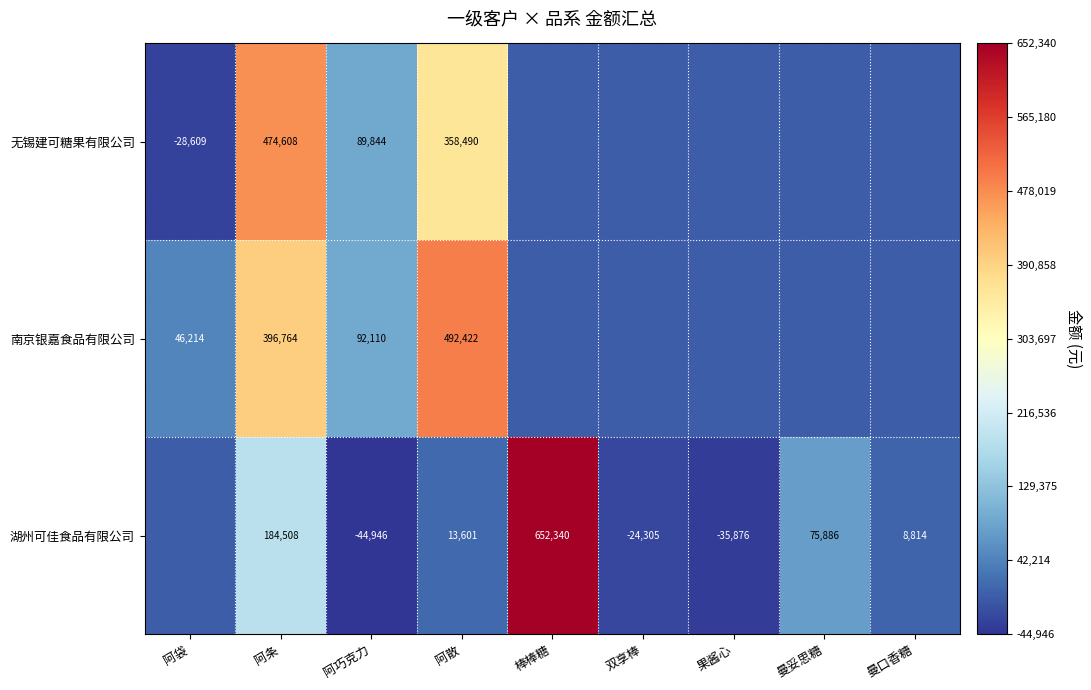

Count the number of data series in this chart.

3